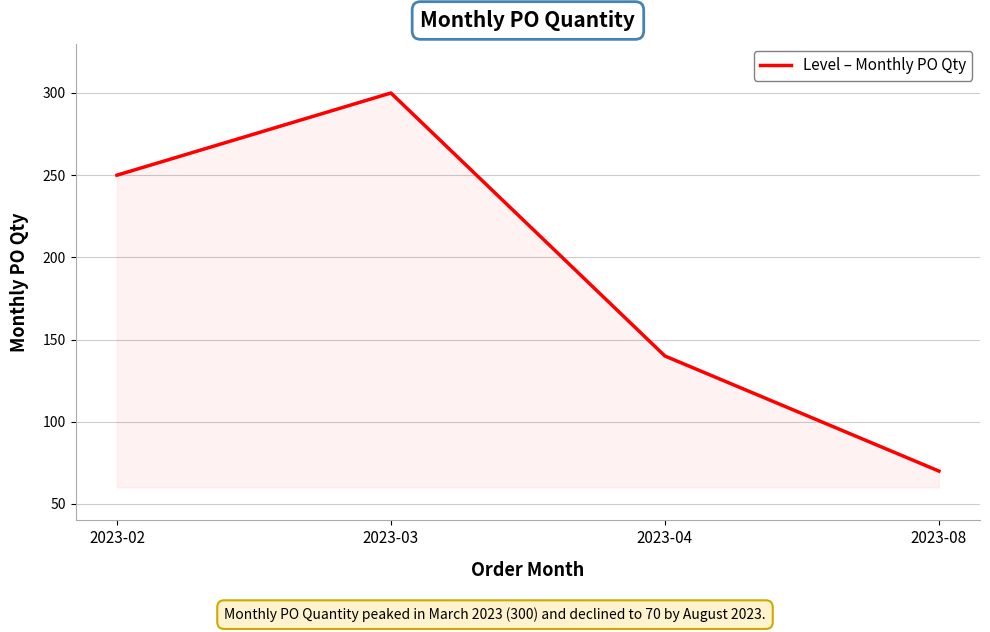

What is the average value?

190